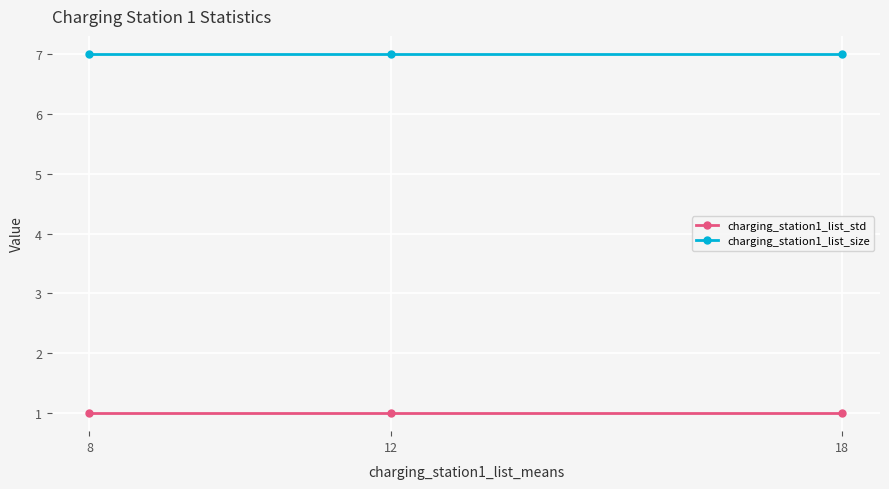

What are all the series names shown in the legend?

charging_station1_list_std, charging_station1_list_size